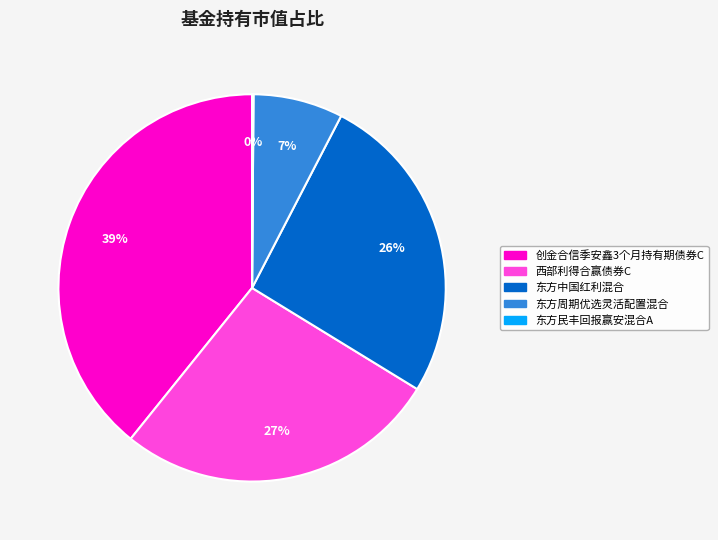

Combined, do 东方中国红利混合 and 东方周期优选灵活配置混合 account for over 50%?

No